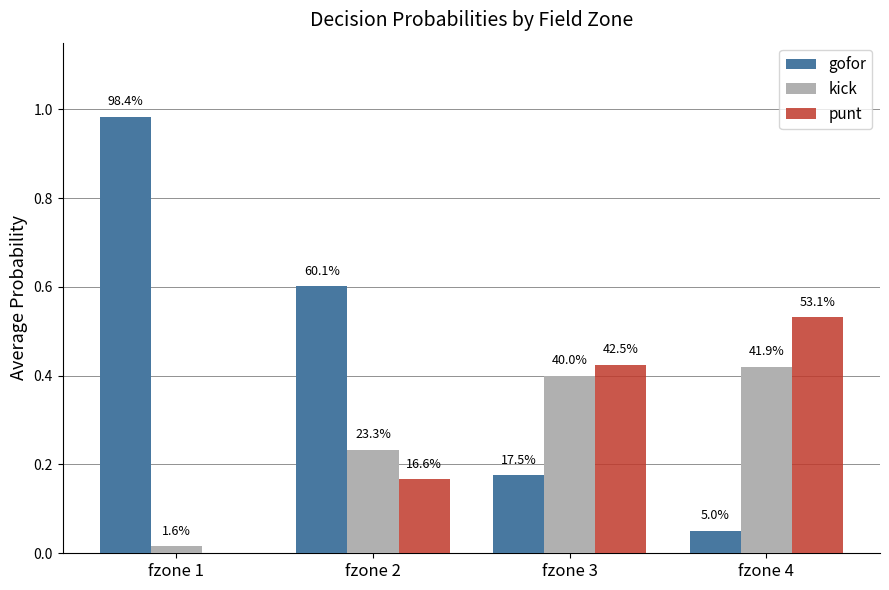

Are the bars grouped side by side (vs. stacked)?

Yes